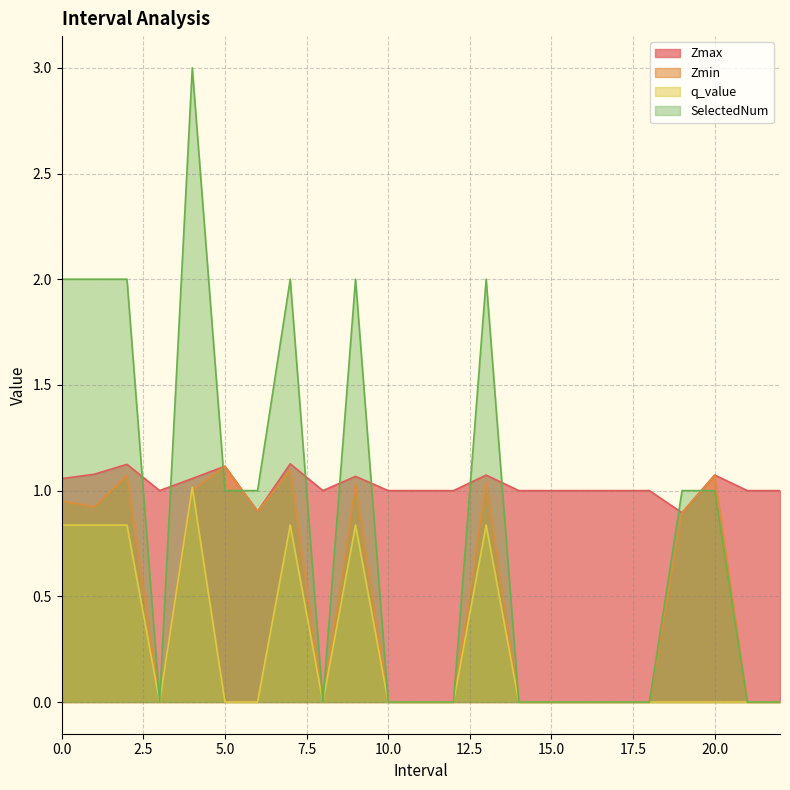

After their last crossing, which series has the higher values: Zmax or SelectedNum?

Zmax